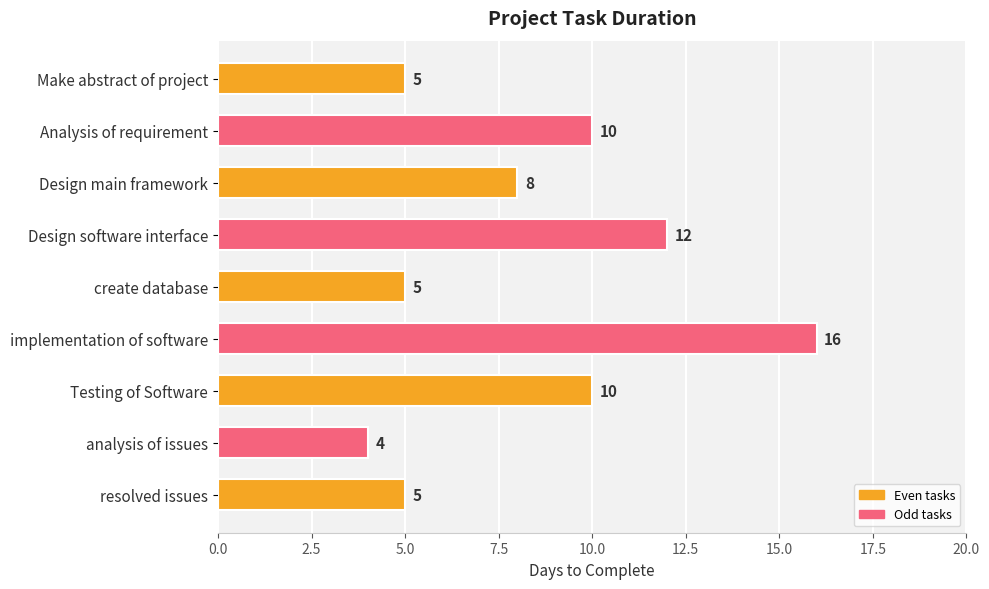

Is it true that the value at Design software interface is 5?

False